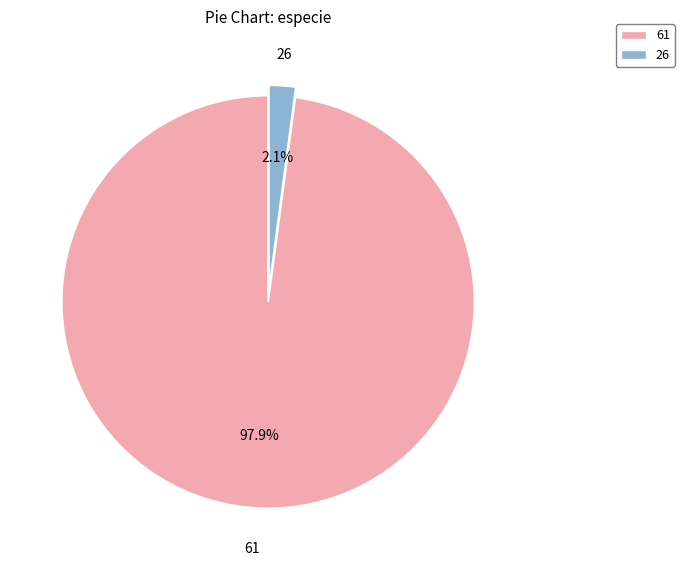

Count the number of slices in the pie.

2